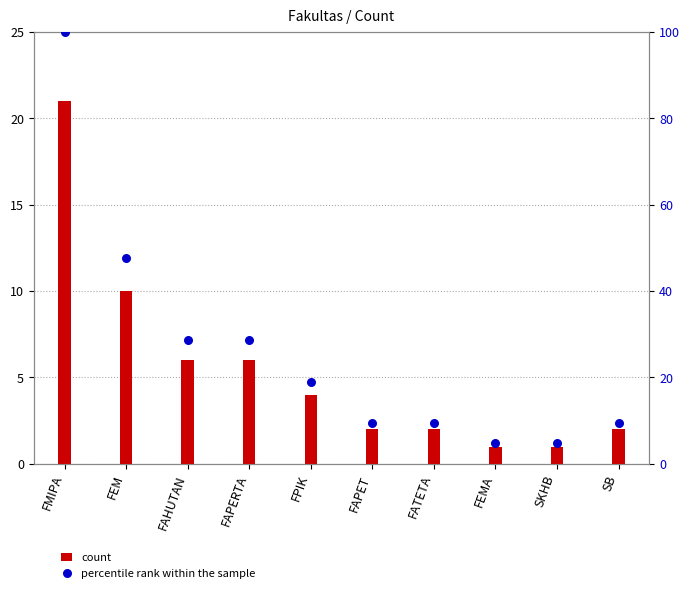

What is the total value across all series at FEMA?

5.8